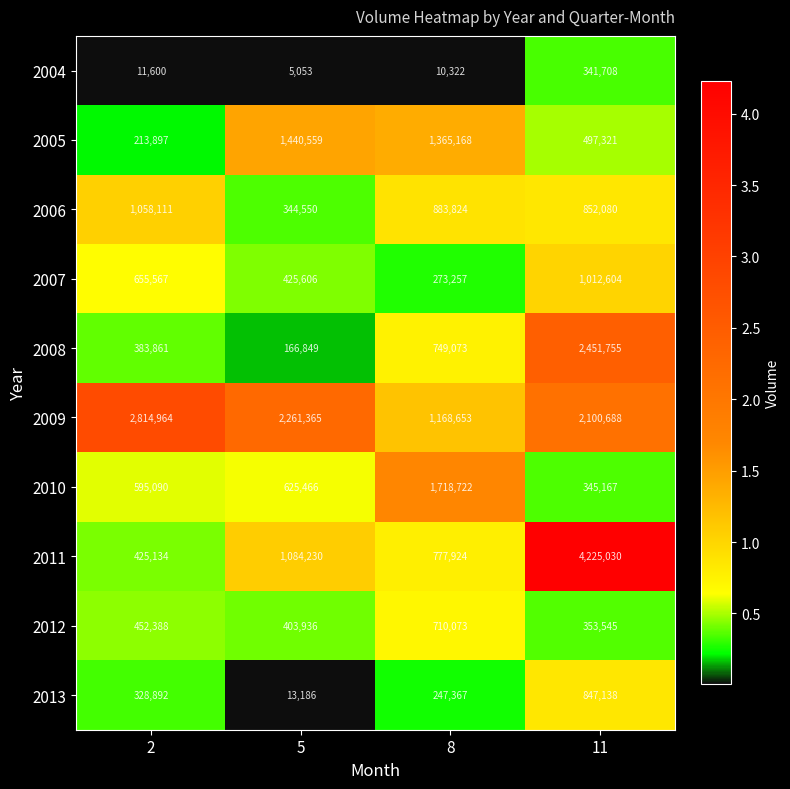

What is the smallest value displayed?

5053